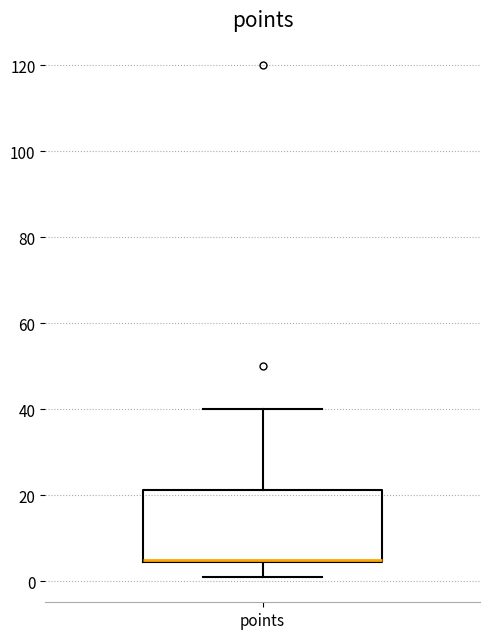

Read this box plot against the y-axis: the position of the median line, the range covered by the box, and the ends of both whiskers. The values are not printed on the chart, so give them approximately, as read against the axis.

median 6 (drawn on the box's lower edge), box 4 to 22, whiskers 2 to 40